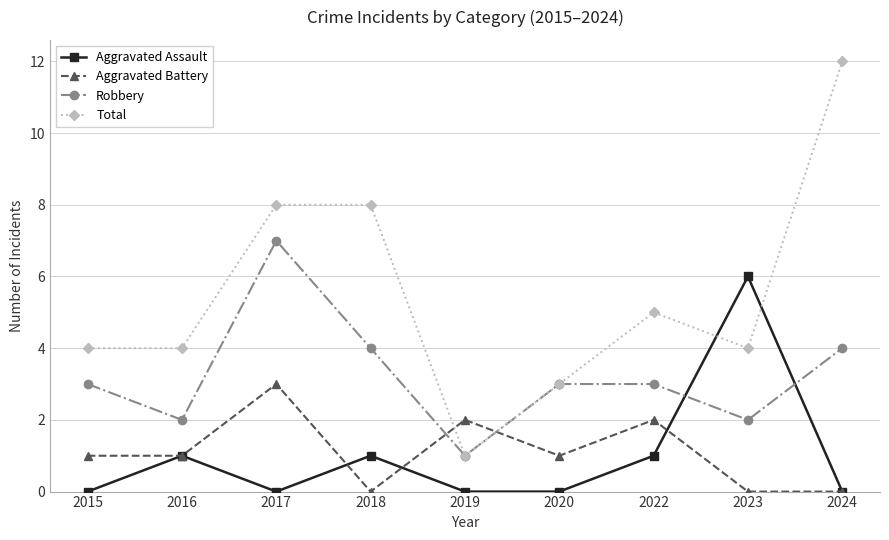

What is the spread (max minus min) of values at 2016?

3